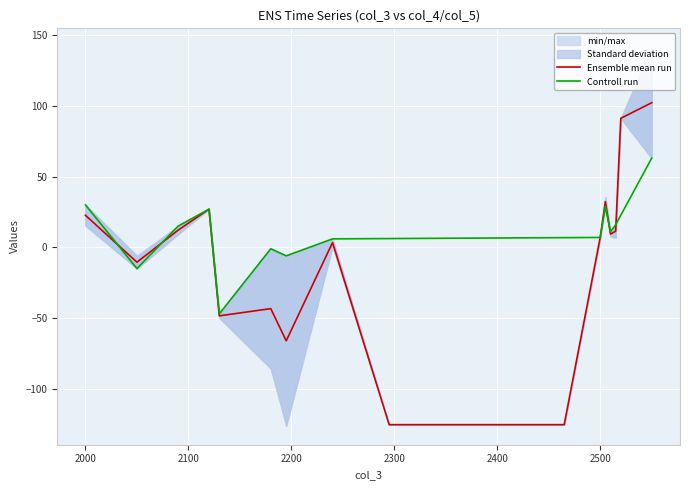

What is the difference between the maximum and minimum values?

110